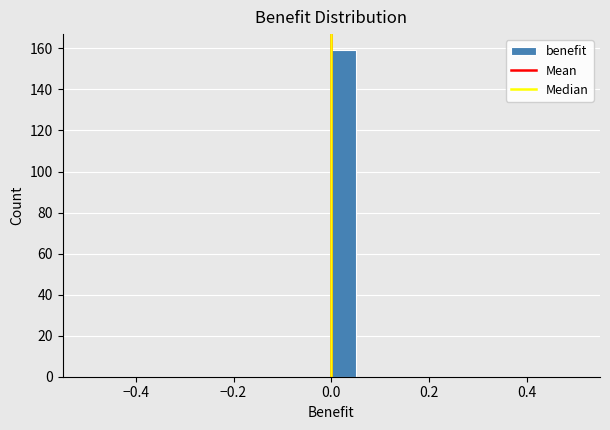

Read against the x-axis, roughly where is the centre of the tallest bar?

0.02